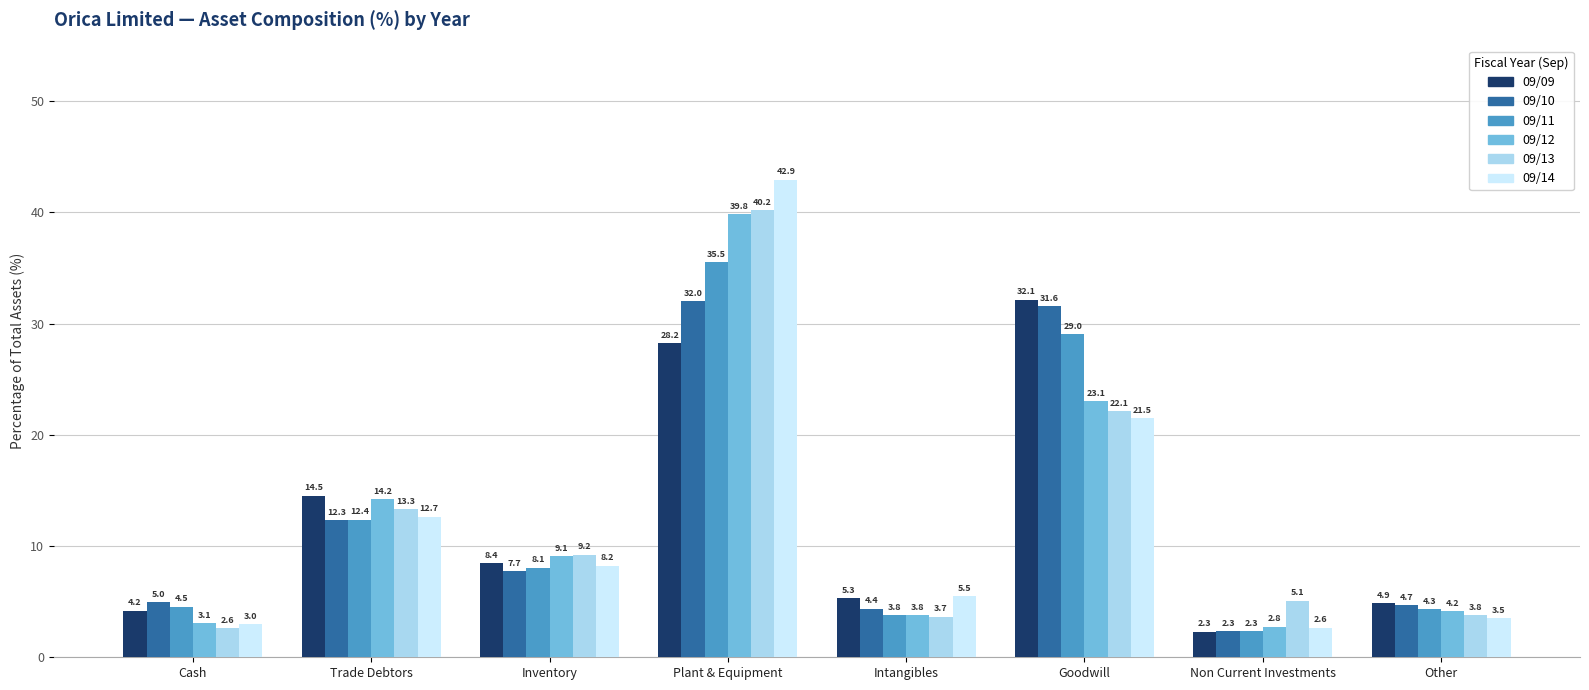

Which series has the largest range (max minus min)?

09/14